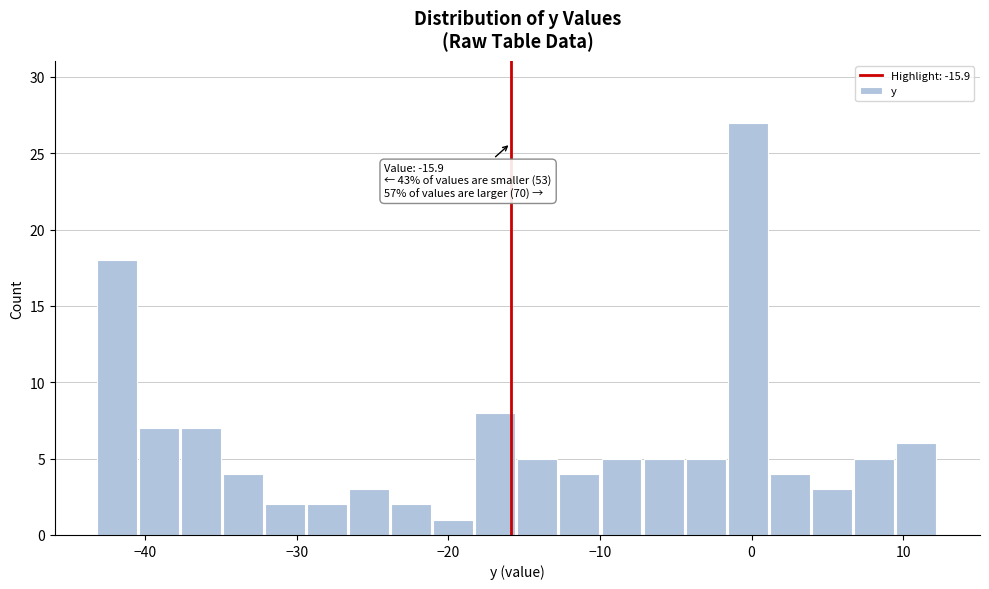

Read against the x-axis, roughly where is the centre of the tallest bar?

0